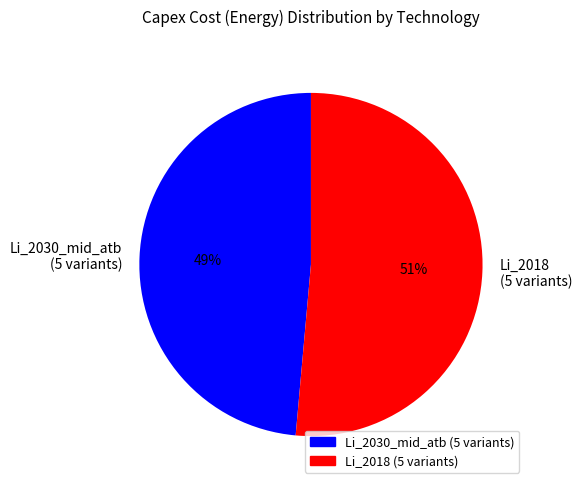

Rank the categories by value from highest to lowest.

Li_2018 (5 variants), Li_2030_mid_atb (5 variants)